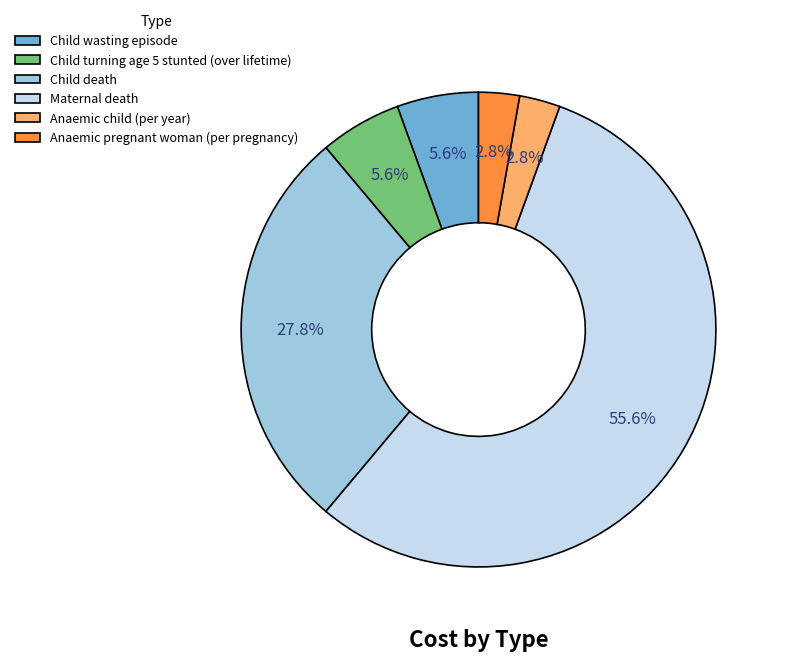

How many slices are in this pie chart?

6